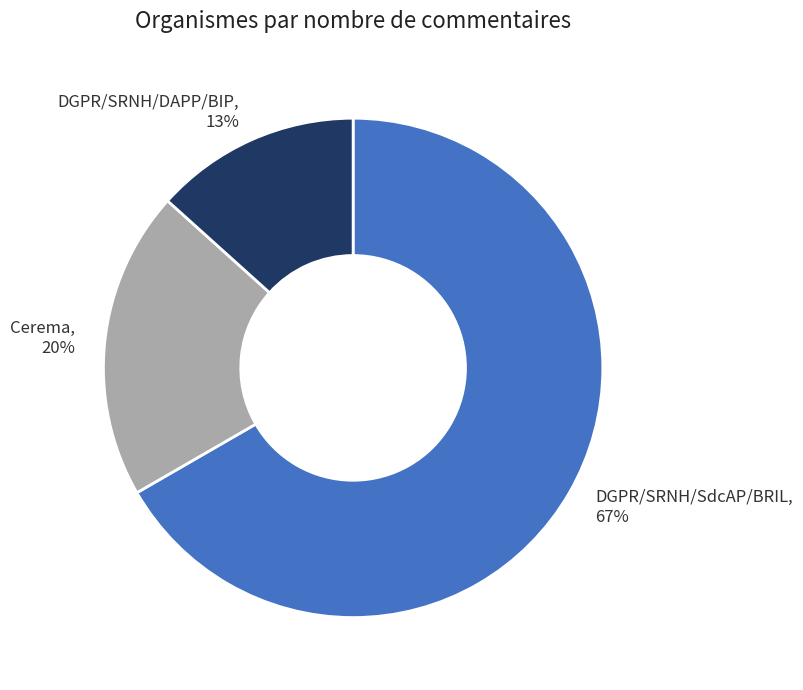

Count the number of slices in the pie.

3